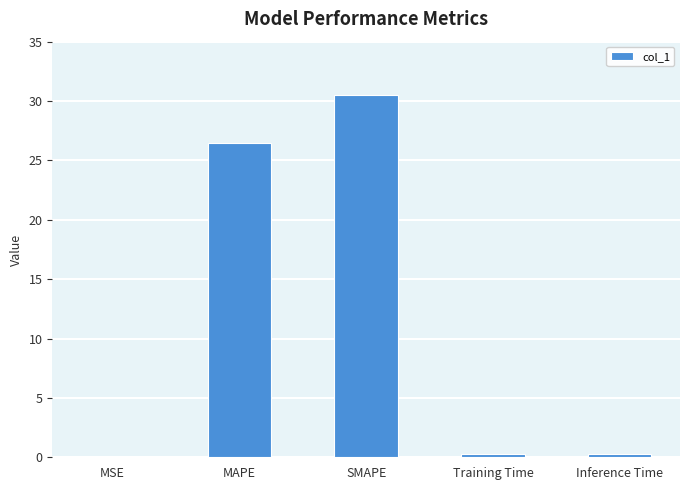

Are the bars horizontal?

No